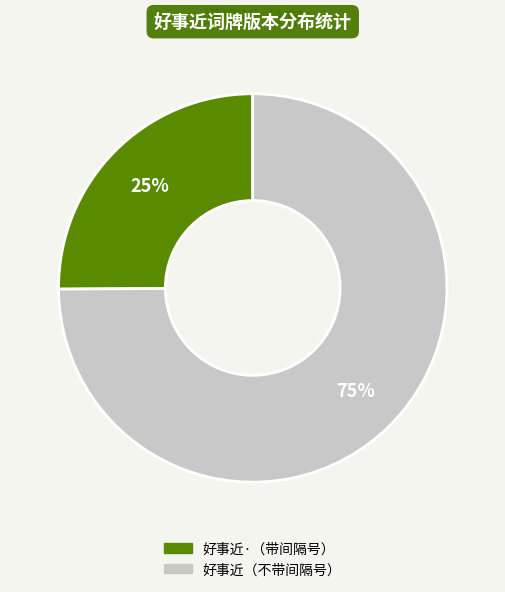

Rank the categories by value from lowest to highest.

好事近·（带间隔号）, 好事近（不带间隔号）